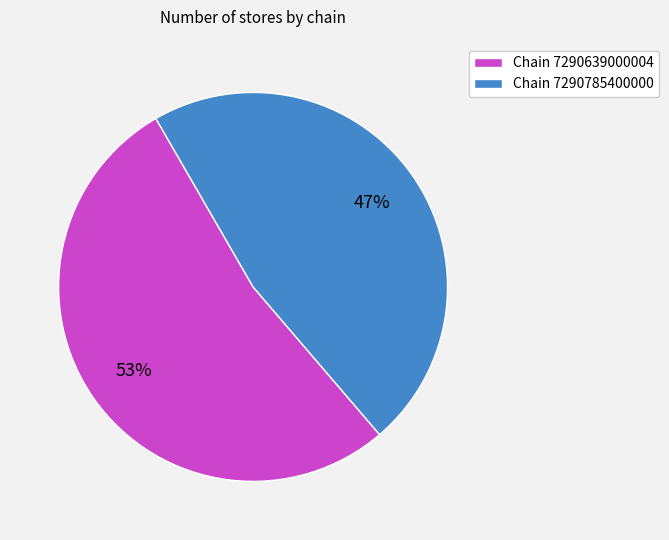

To the nearest percent, what is the average slice percentage?

50%